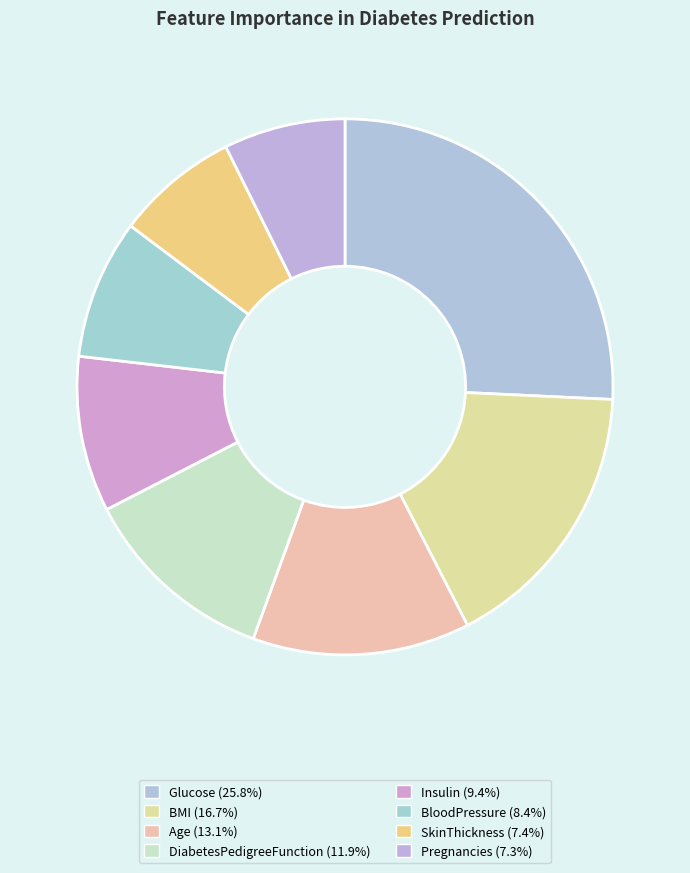

Is it true that SkinThickness is 15% of the pie?

False